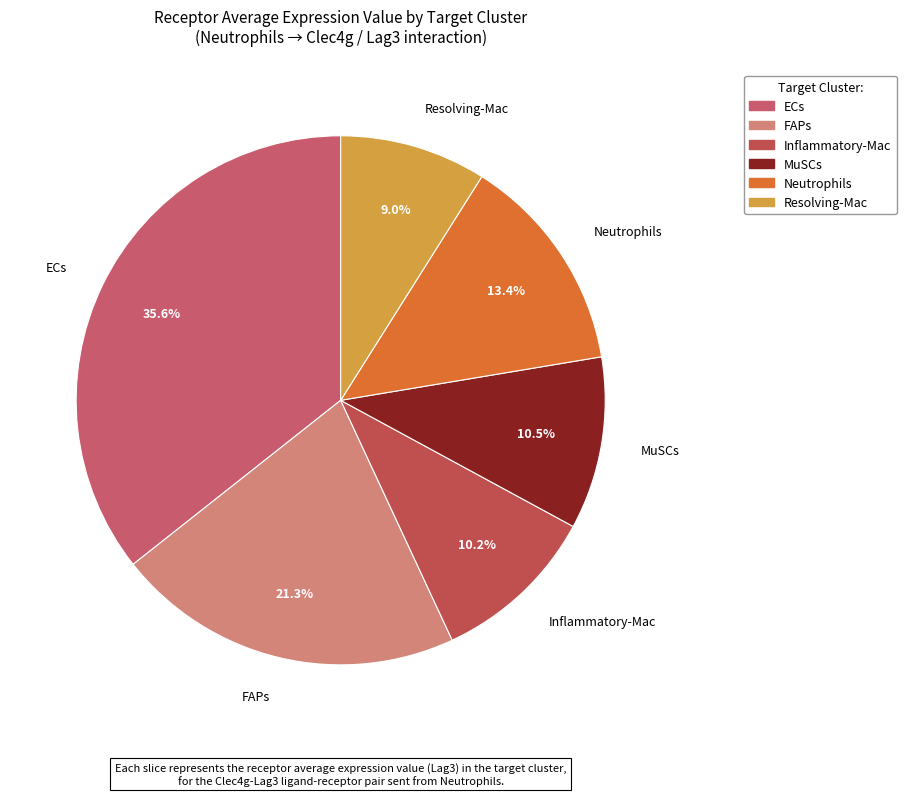

True or false: ECs accounts for 36% of the total.

True